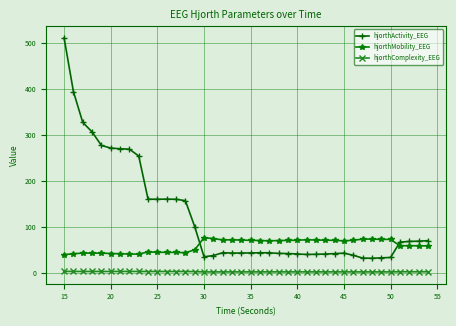

True or false: hjorthActivity_EEG has more than 1 points higher than both neighbors.

True